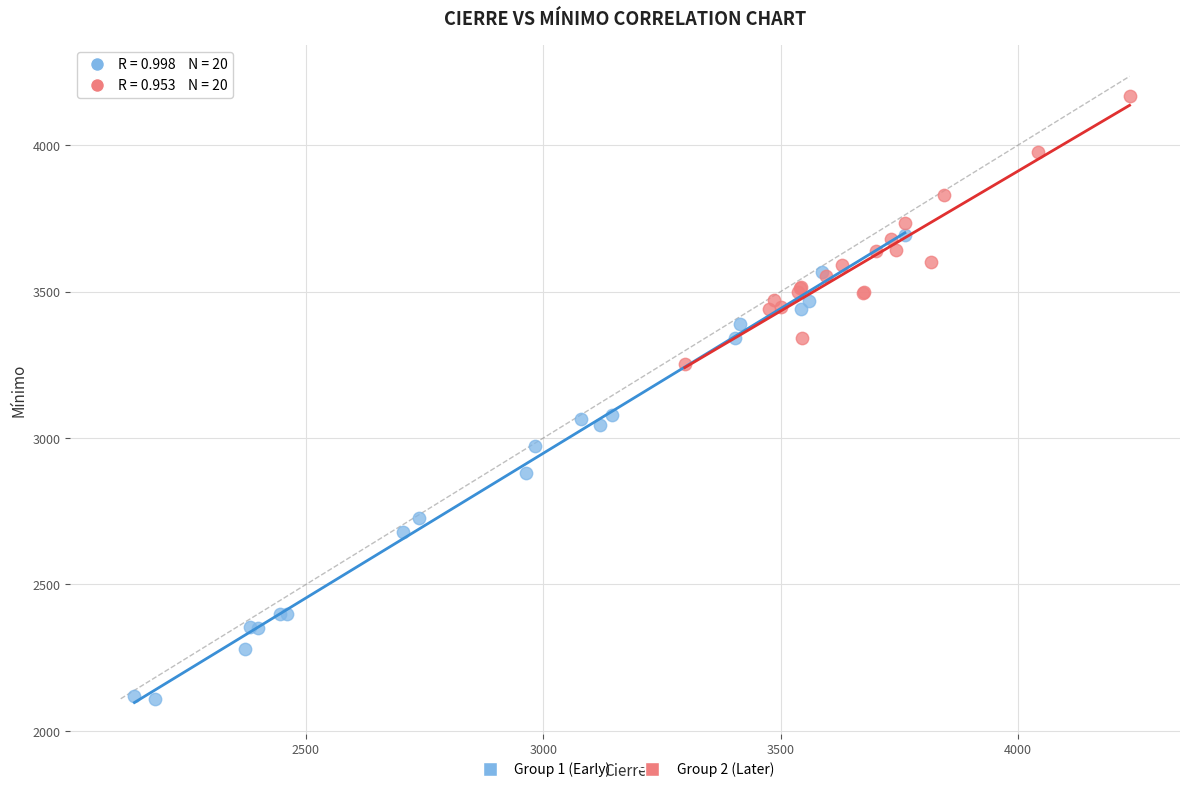

Which series contains the highest Y value?

Group 2 (Later)